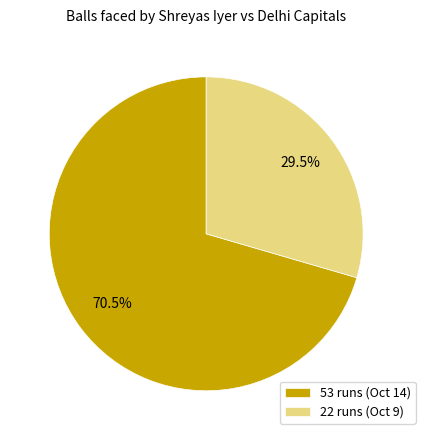

Rank the categories by value from highest to lowest.

53 runs (Oct 14), 22 runs (Oct 9)